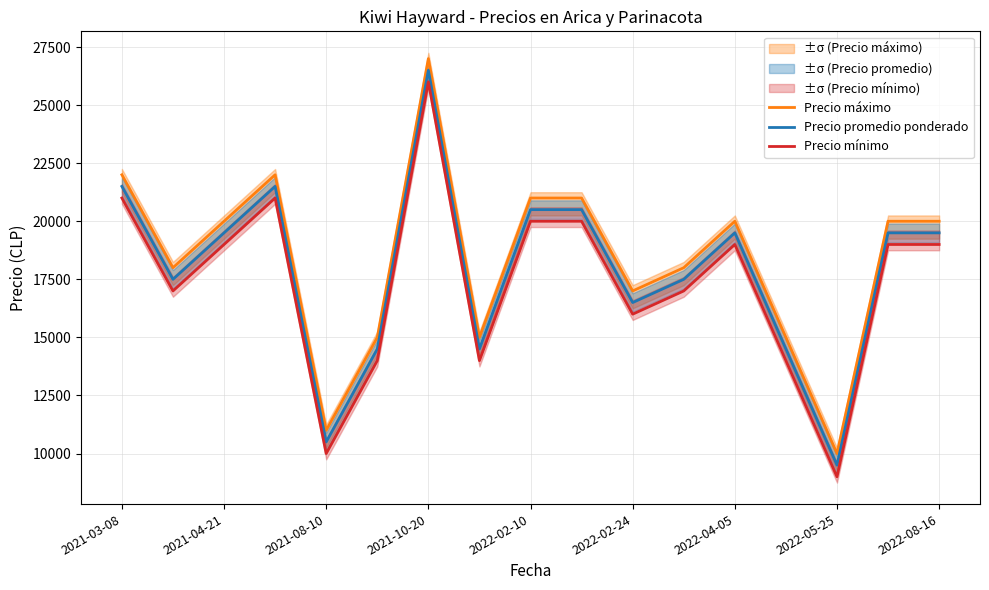

At how many categories does at least one series exceed 22750?

1